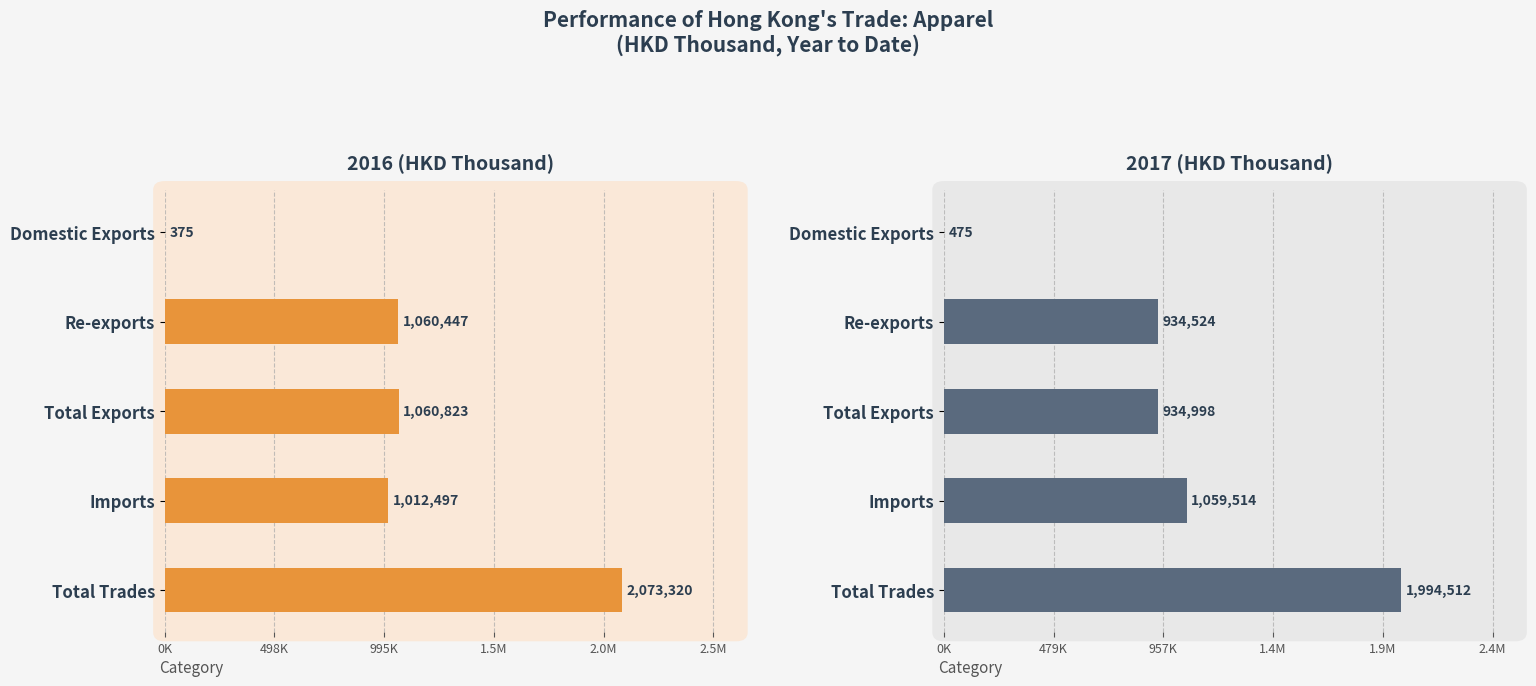

The value of 2016 (HKD Thousand) at Domestic Exports is 588.9. True or false?

False